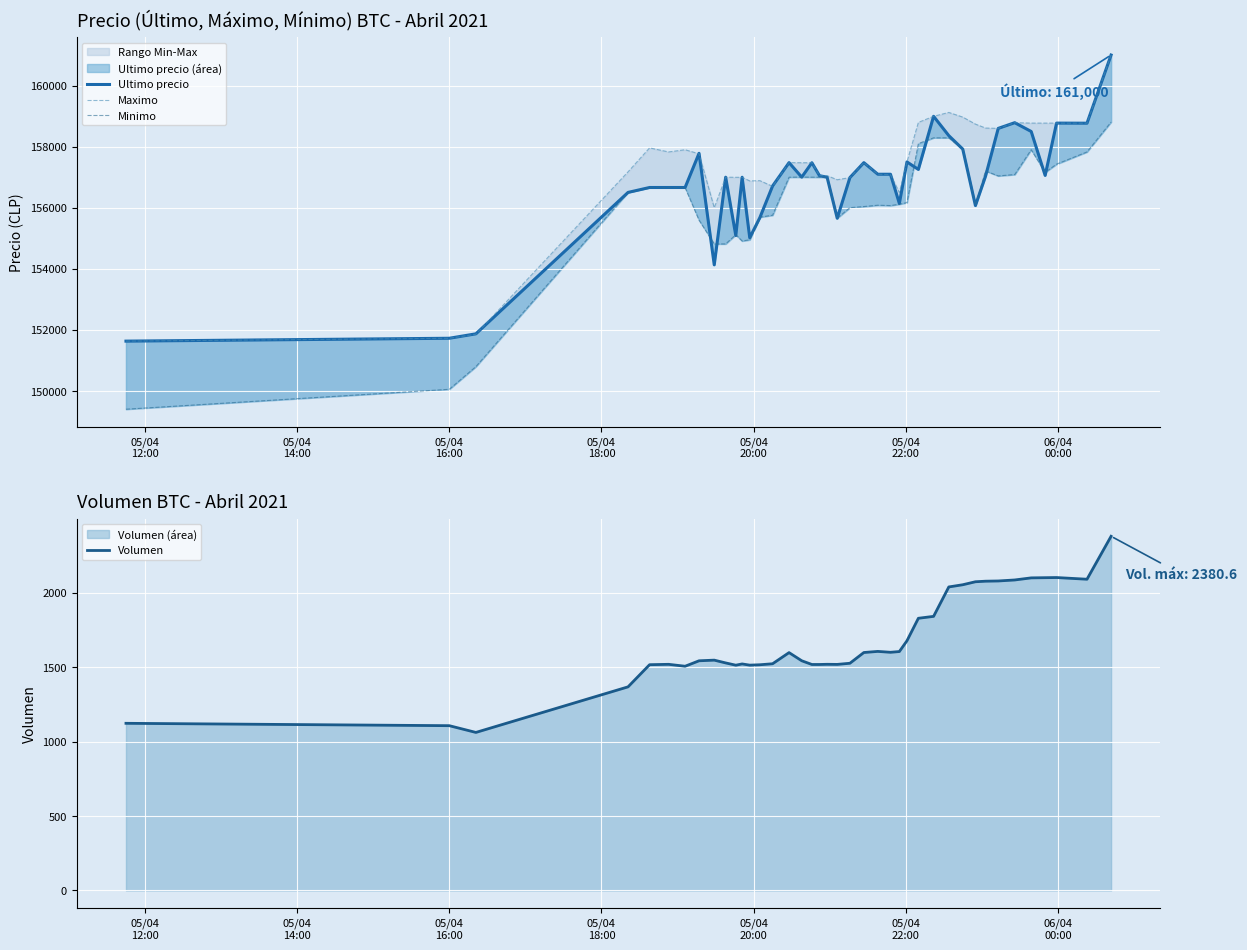

Reading left to right, what are all the values shown in this chart?

Ultimo precio: 151633.0	151727.0	151872.0	156502.0	156663.0	156663.0	156663.0	157782.0	154130.0	157000.0	155090.0	156999.0	155017.0	155679.0	156711.0	157477.0	157002.0	157474.0	157050.0	157000.0	155656.0	156987.0	157477.0	157097.0	157097.0	156141.0	157500.0	157254.0	158994.0	158361.0	157920.0	156071.0	157036.0	158598.0	158785.0	158497.0	157058.0	158771.0	158768.0	161000.0
Maximo: 151633.0	151727.0	151858.0	157175.0	157960.0	157827.0	157899.0	157766.0	156000.0	157000.0	156997.0	156996.0	156878.0	156887.0	156700.0	157477.0	157474.0	157474.0	157050.0	157050.0	156917.0	156987.0	157477.0	157097.0	157082.0	156500.0	157500.0	158794.0	158994.0	159120.0	158968.0	158738.0	158609.0	158598.0	158785.0	158771.0	158771.0	158771.0	158768.0	161000.0
Minimo: 149404.0	150056.0	150798.0	156502.0	156663.0	156663.0	156663.0	155596.0	154815.0	154815.0	155117.0	154911.0	154951.0	155692.0	155755.0	157000.0	157003.0	157001.0	157000.0	157000.0	155658.0	156003.0	156039.0	156083.0	156071.0	156116.0	156169.0	158100.0	158289.0	158289.0	157920.0	156079.0	157205.0	157042.0	157087.0	157900.0	157159.0	157427.0	157827.0	158805.0
Volumen: 1123.6	1107.6	1062.3	1368.6	1517.6	1520.1	1507.2	1543.8	1548.1	1529.4	1514.2	1522.6	1514.5	1517.1	1523.8	1598.8	1543.9	1519.0	1519.0	1520.2	1519.5	1527.2	1599.4	1606.9	1600.9	1605.9	1678.4	1829.5	1842.4	2040.1	2054.9	2075.0	2078.8	2080.3	2087.0	2101.1	2102.3	2103.3	2092.0	2380.6